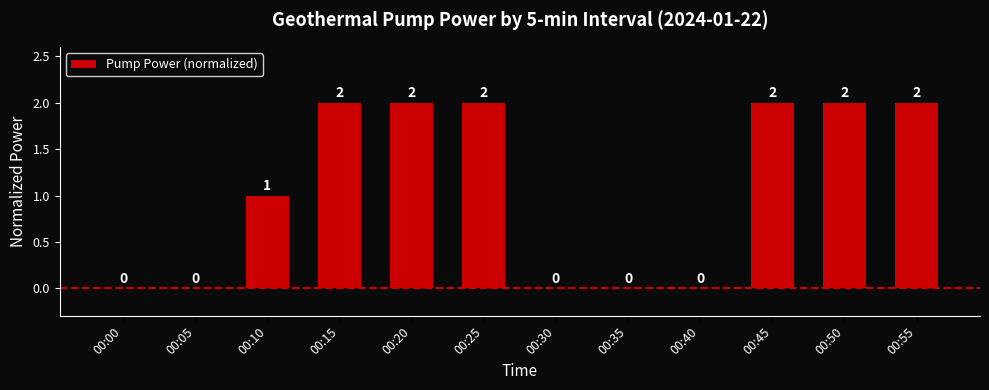

Is it true that the value at 00:25 is 1?

False